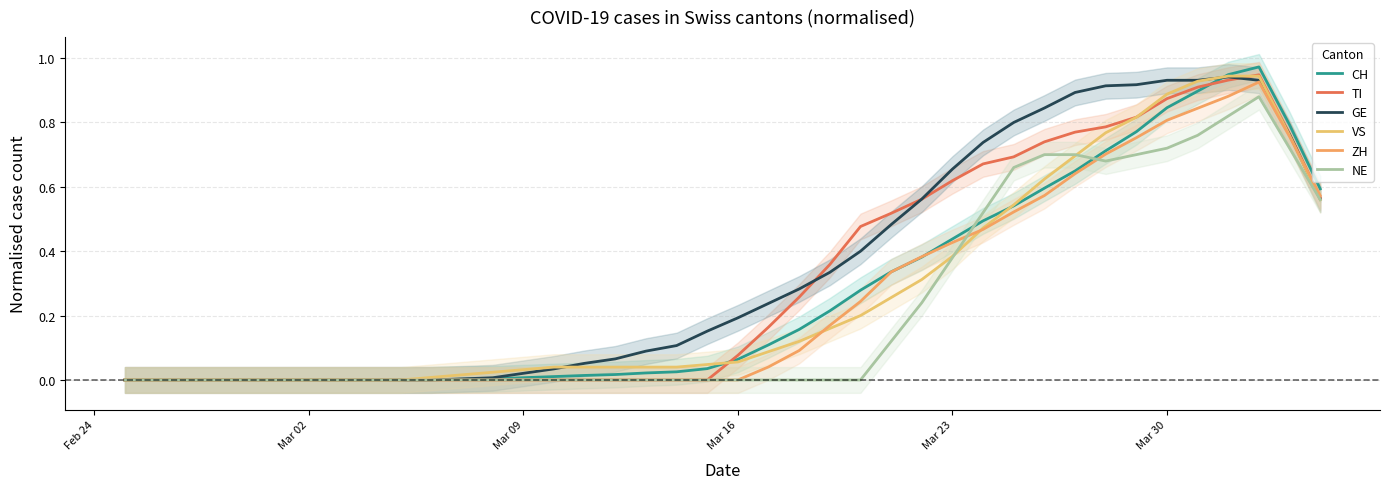

List the series in order of their peak value, highest first.

CH, TI, VS, GE, ZH, NE